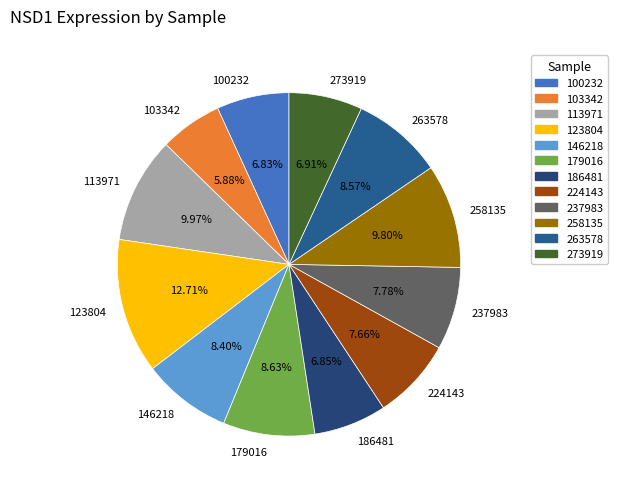

Is it true that 123804 is 22% of the pie?

False